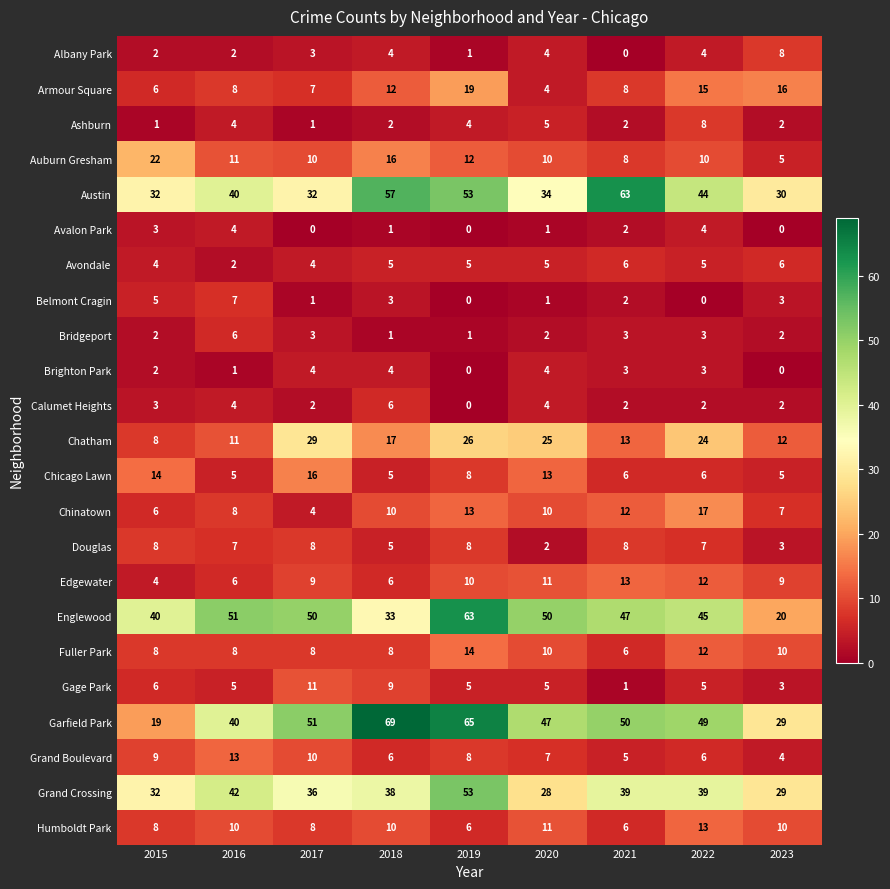

The value of Humboldt Park at 2017 is 8. True or false?

True